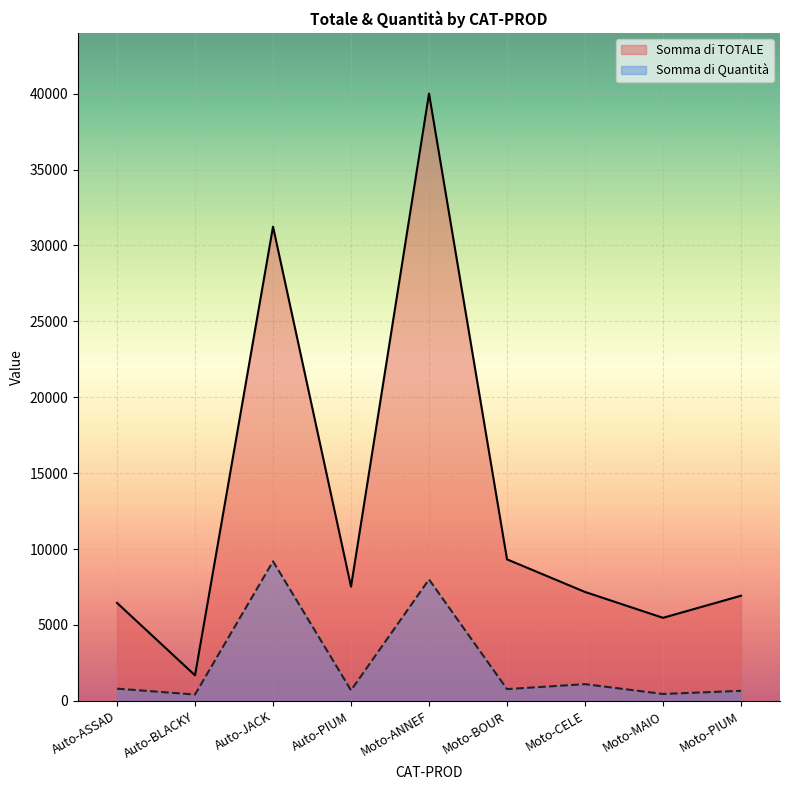

At which category is the sum across all series the highest?

Moto-ANNEF